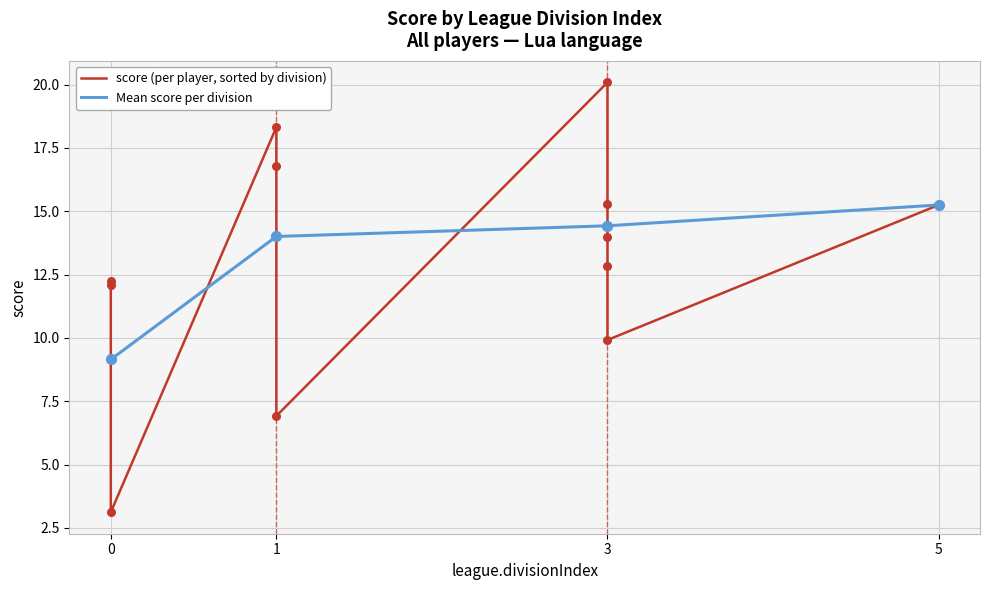

True or false: Mean score per division has more than 1 points higher than both neighbors.

False